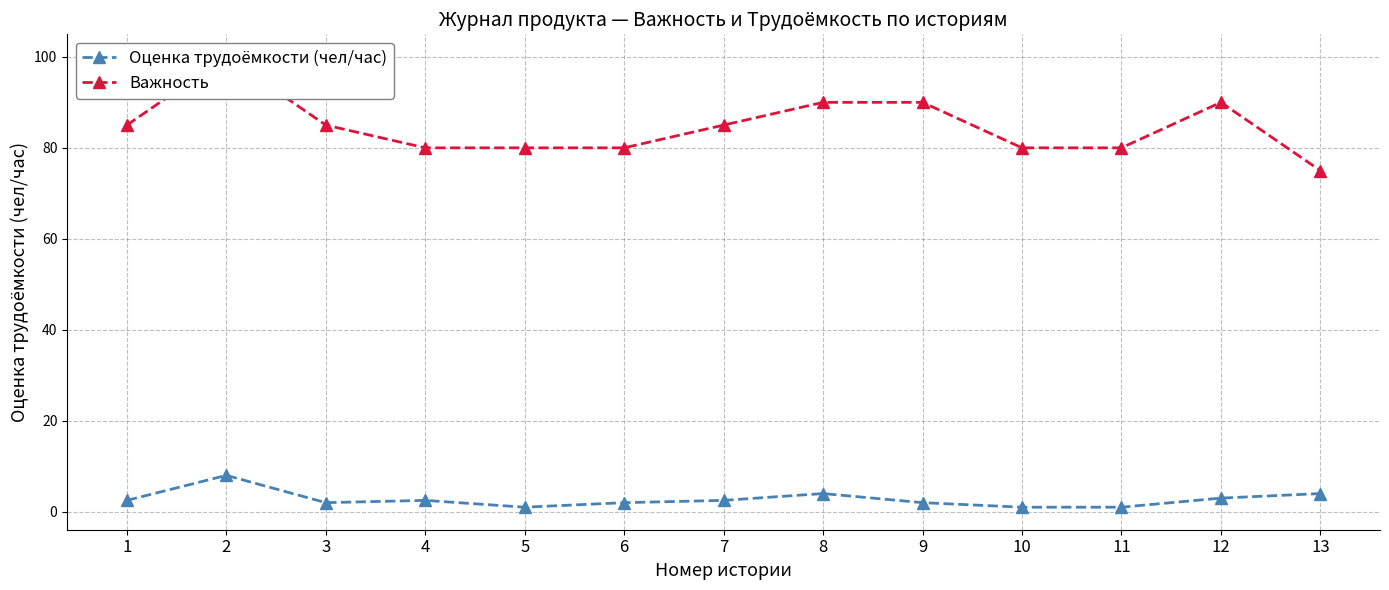

Count the number of categories in the chart.

13